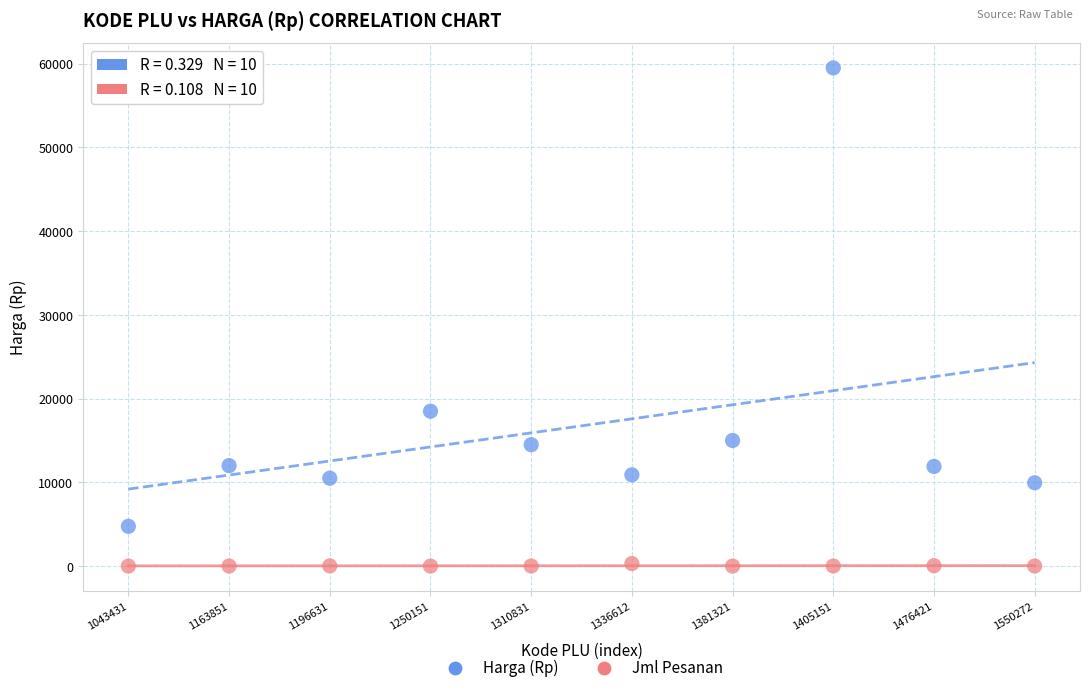

Which series has the largest Y range (max minus min)?

Harga (Rp)